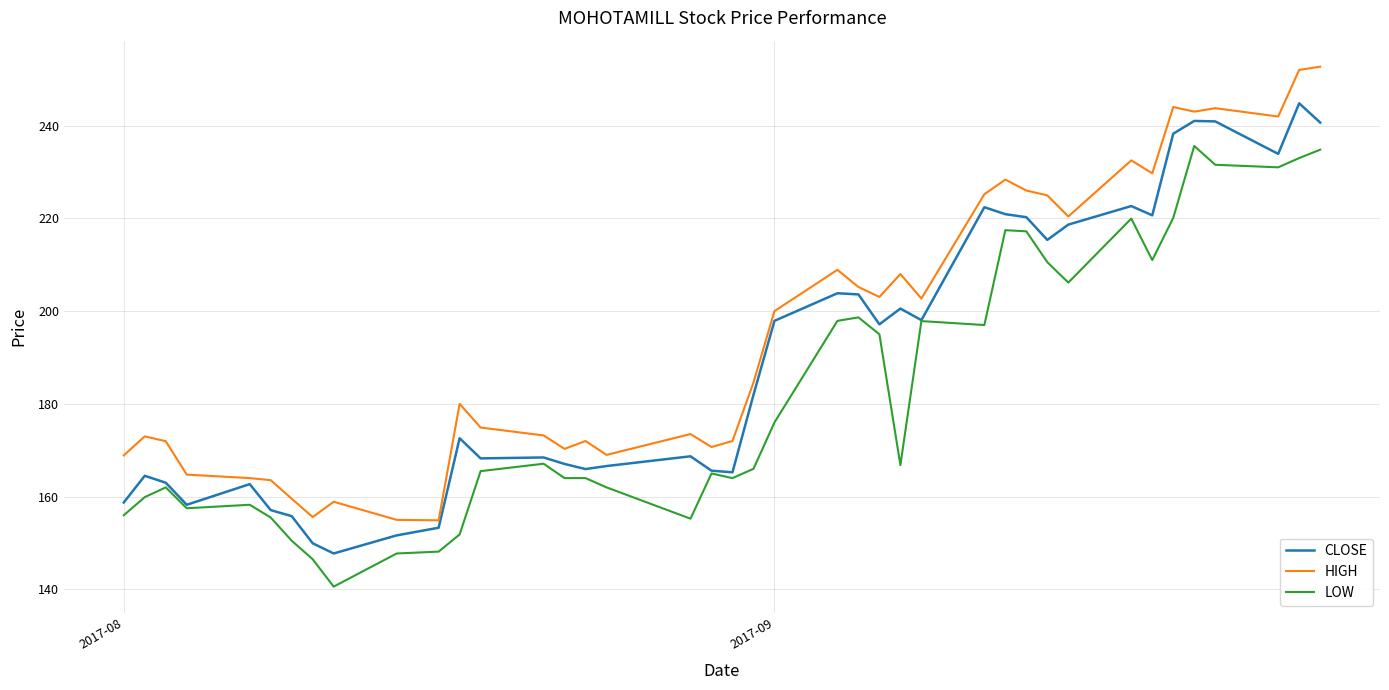

Is this an area chart (filled region under the line)?

No